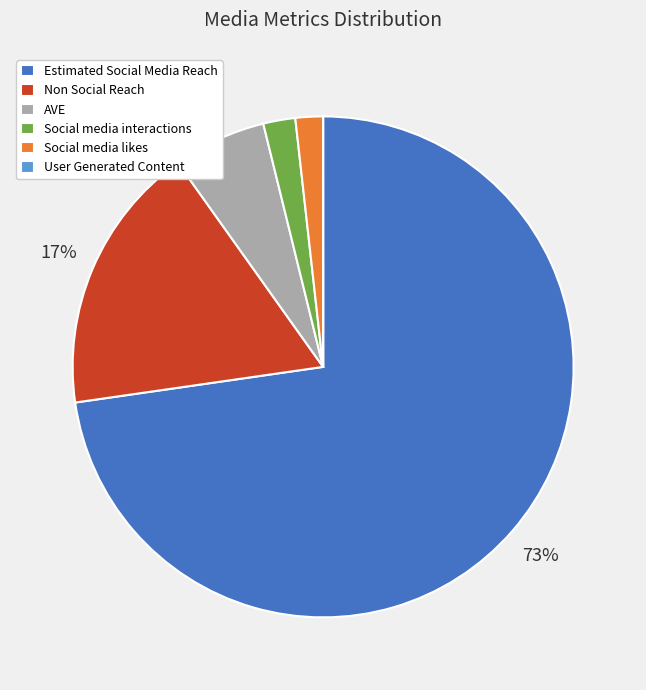

Is it true that Social media interactions is 9% of the pie?

False